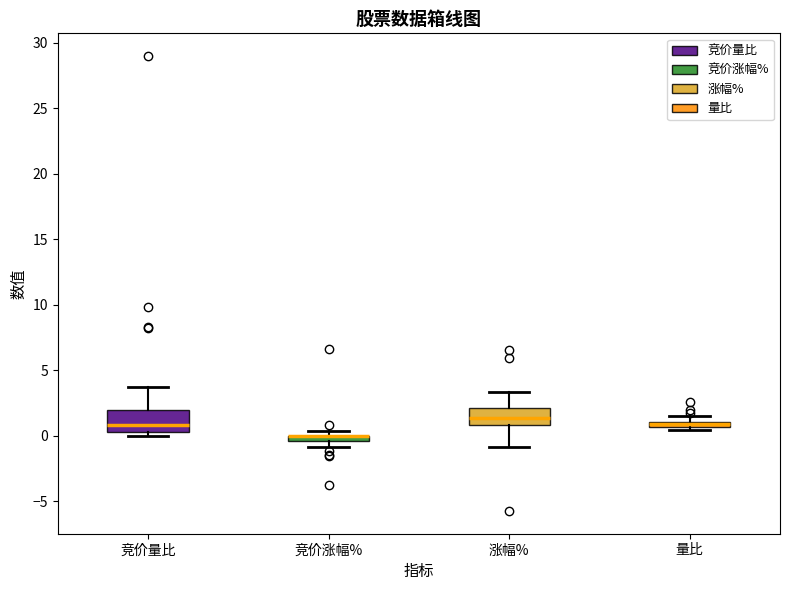

Where is the upper edge of the box for 竞价涨幅% on the y-axis? The values are not printed on the chart, so give them approximately, as read against the axis.

0.0